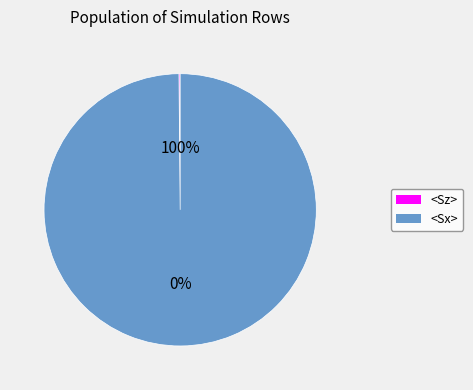

Does 9 account for over 50% of the chart?

No